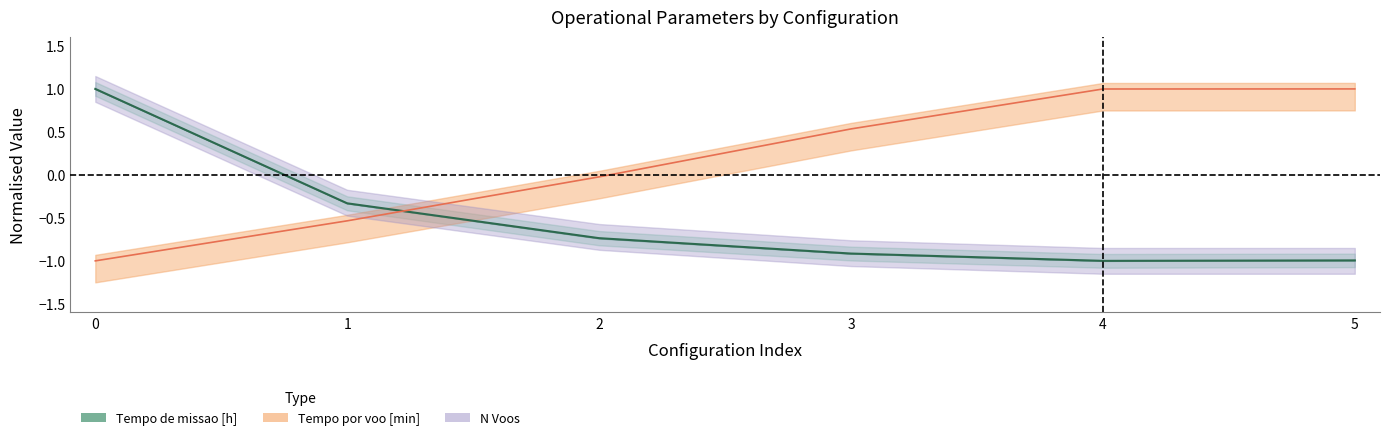

Which label corresponds to the smallest value in the chart?

4